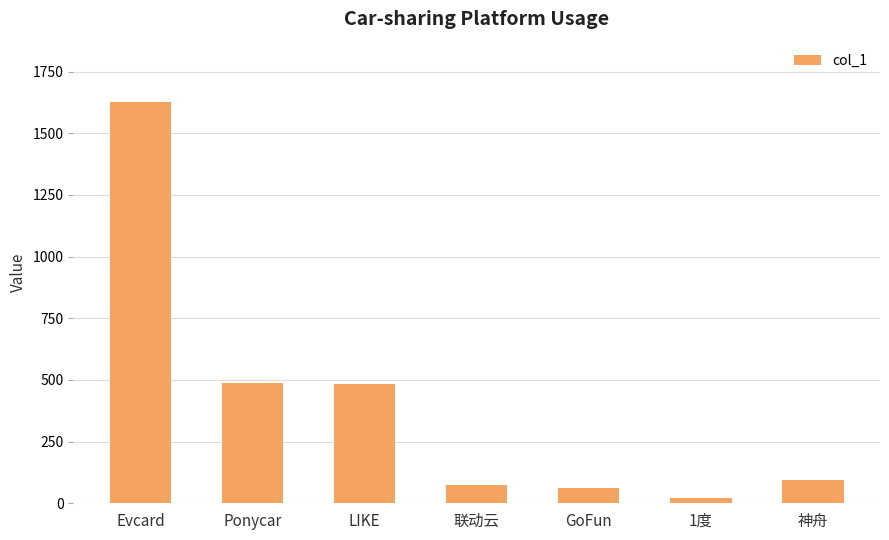

What is the maximum value shown in the chart?

1627.0